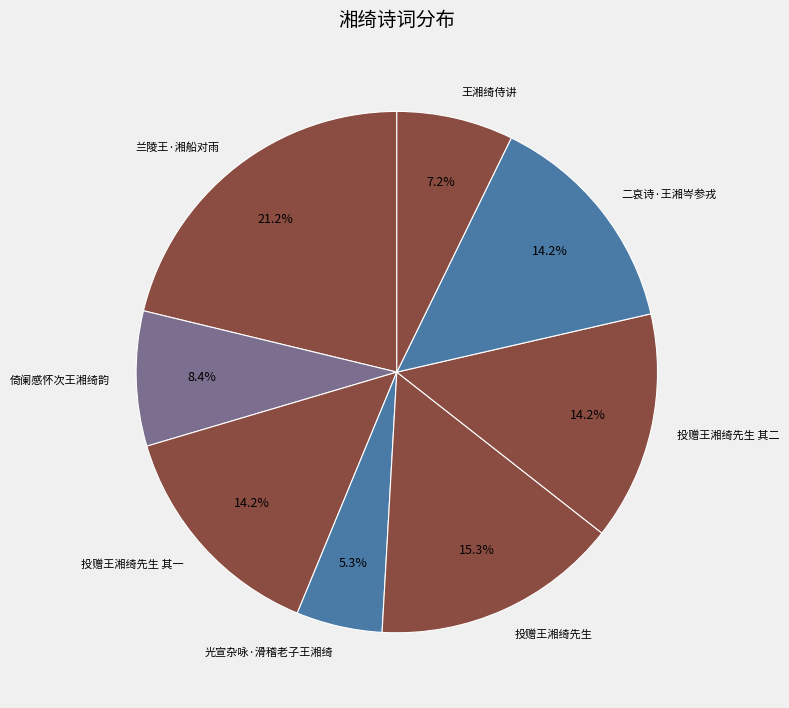

The 投赠王湘绮先生 其一 slice represents 14% of the pie. True or false?

True